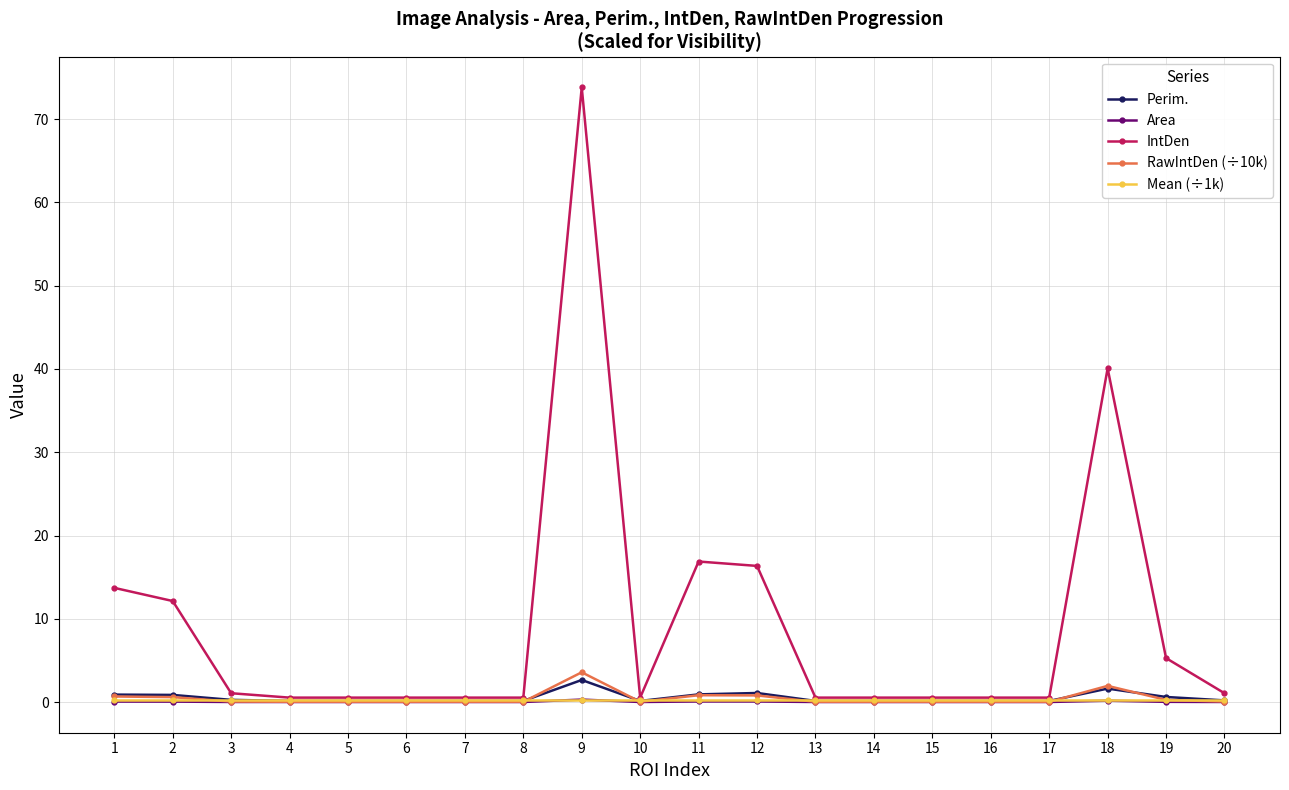

True or false: IntDen has more than 1 points higher than both neighbors.

True